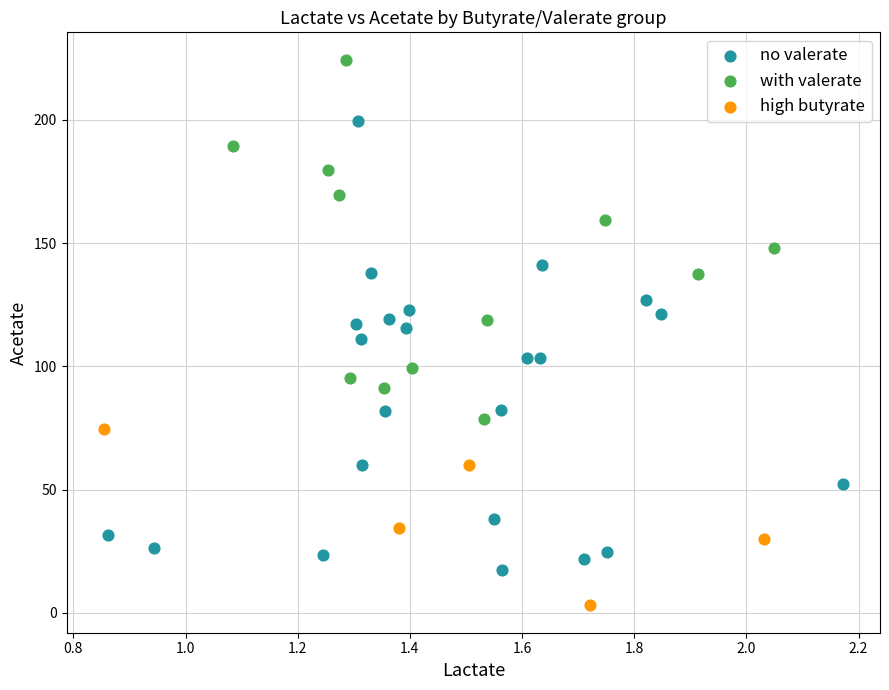

Which series reaches the maximum Y coordinate?

with valerate